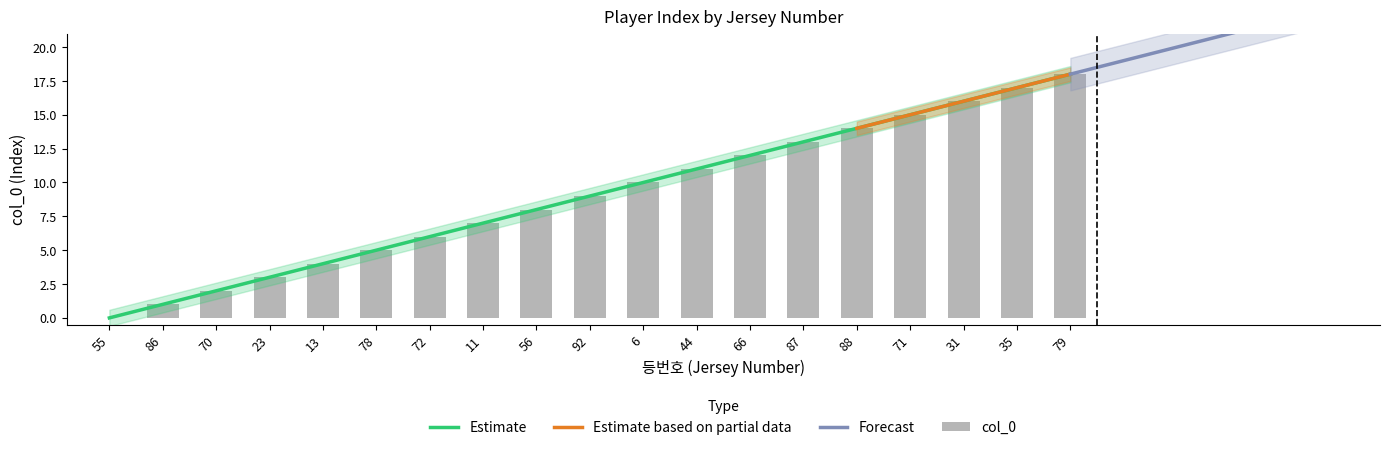

How many positive values are there?

18